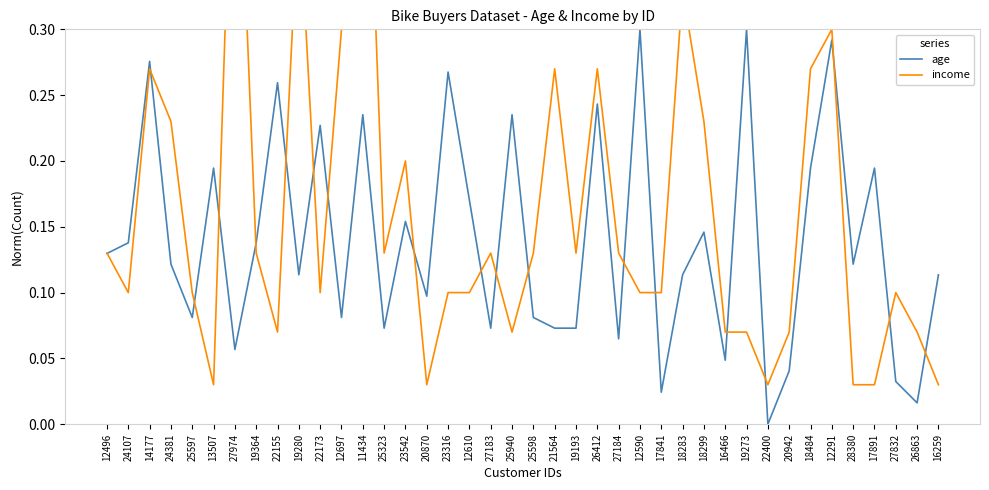

True or false: income has a value of 0.5 at 18283.

False